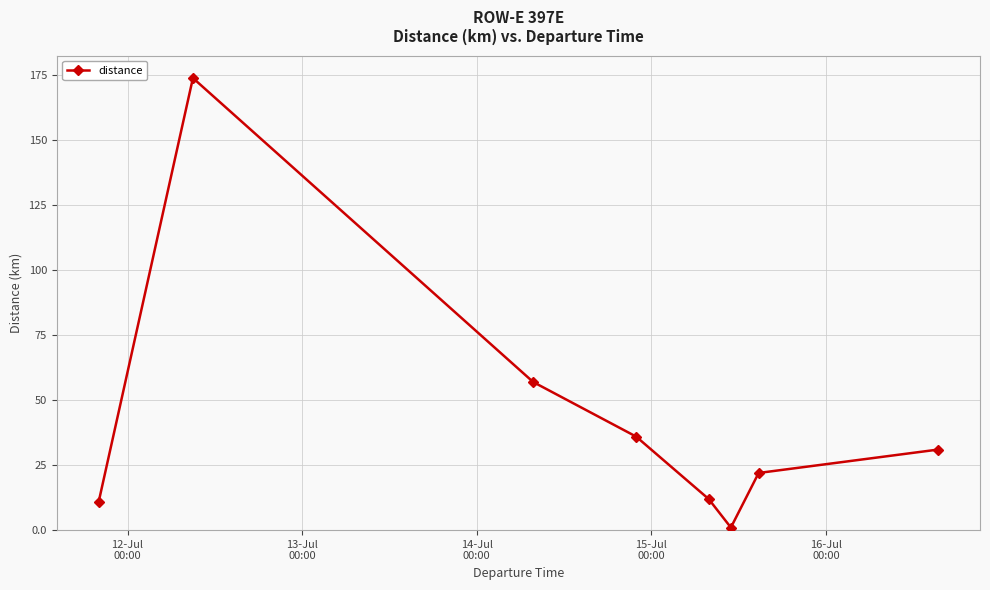

What is the difference between the maximum and minimum values?

173